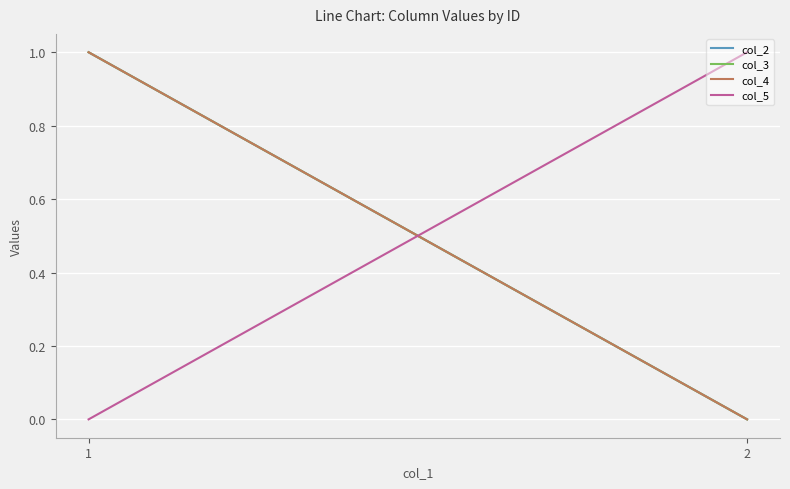

Does the chart have visible grid lines?

Yes